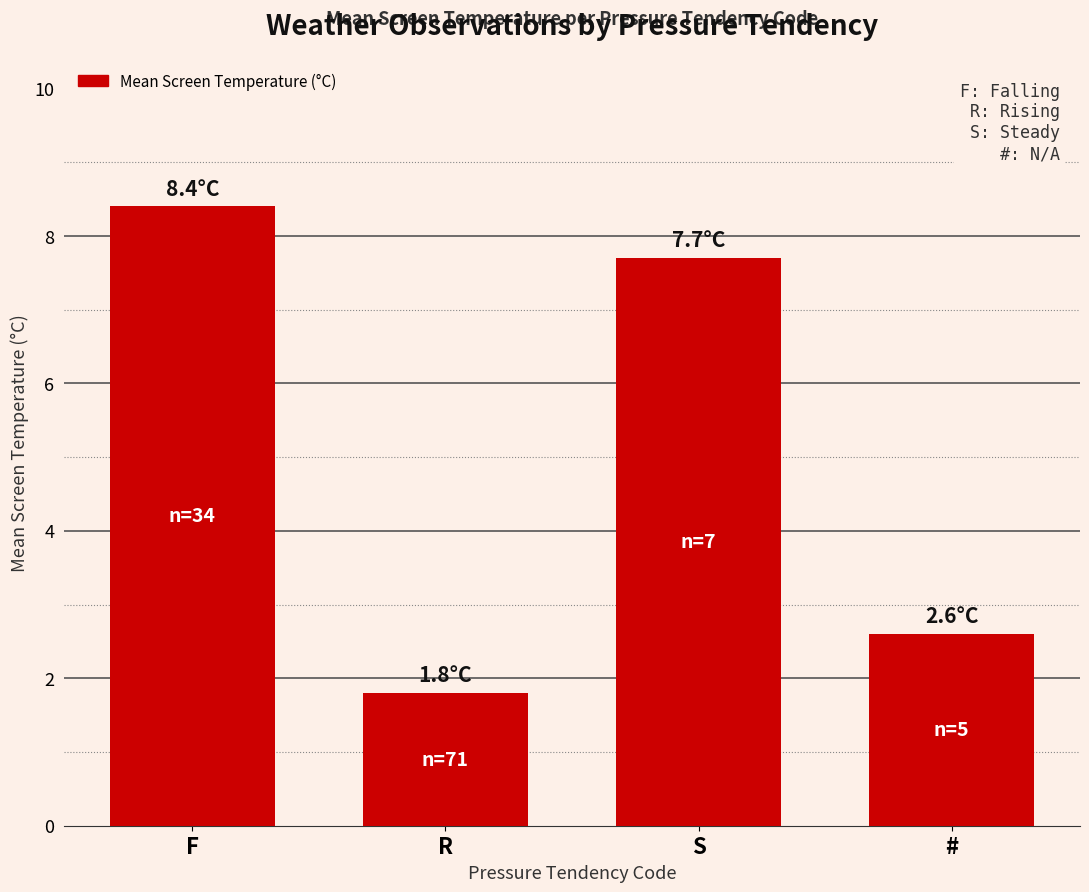

List the labels in order of value, largest first.

F, S, #, R